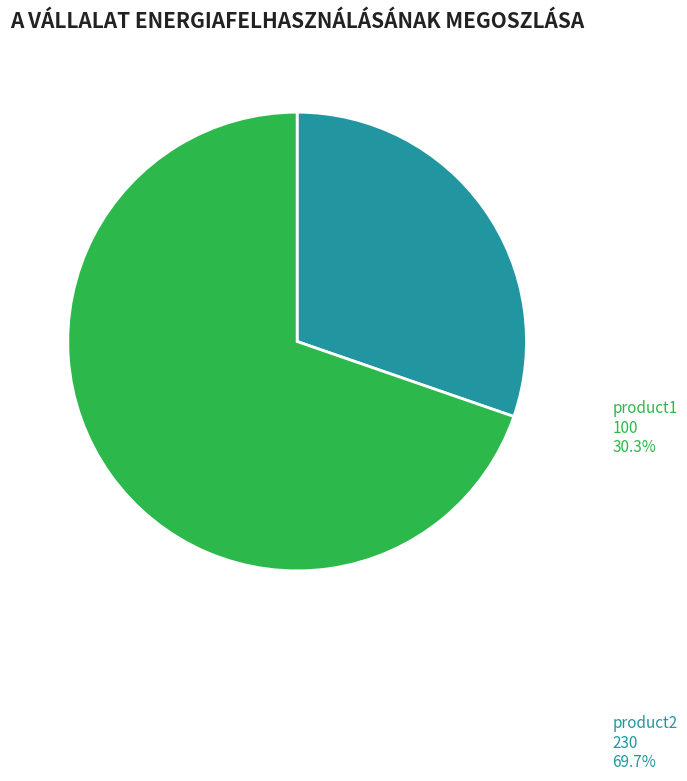

What is the largest slice in the pie chart?

product2